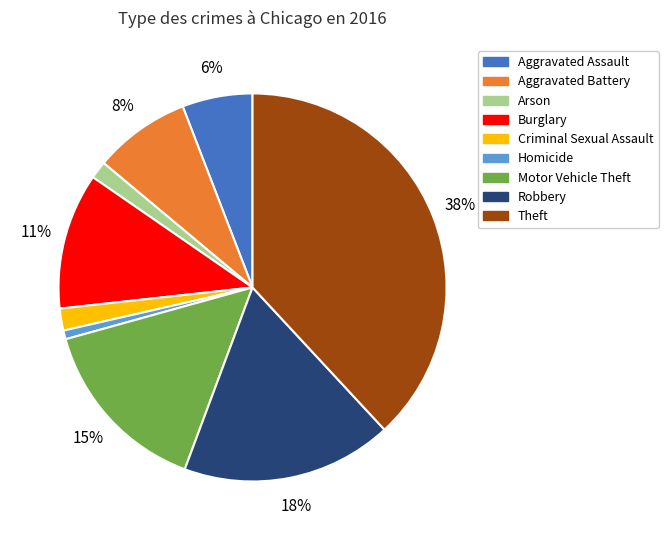

What percentage is the Arson slice, to the nearest percent?

1%